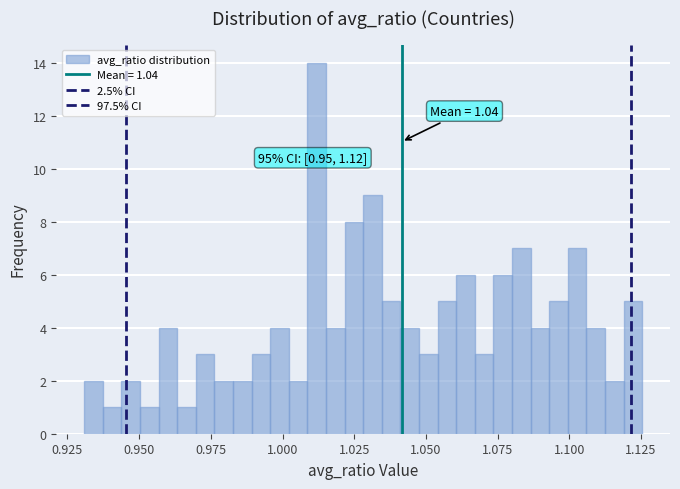

Read against the x-axis, roughly where is the centre of the tallest bar?

1.010